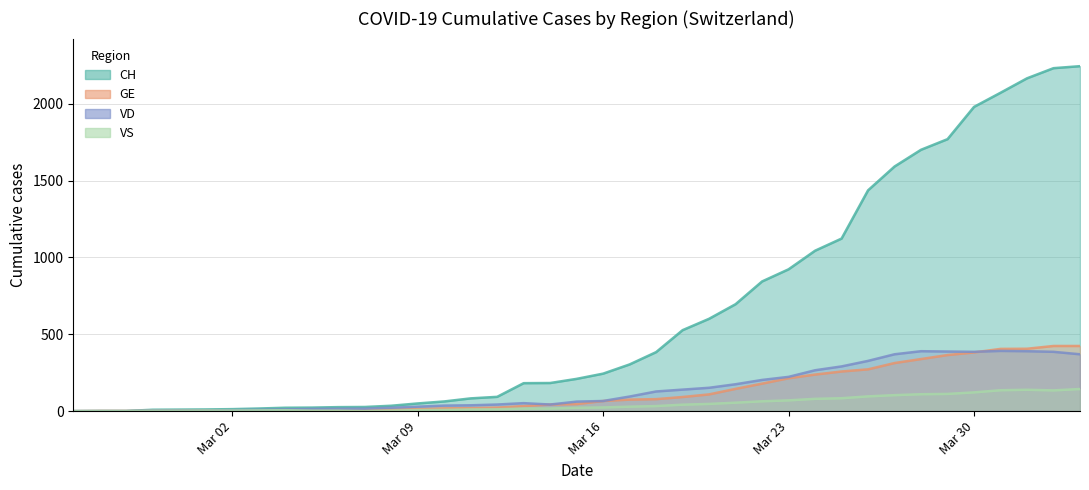

What is the sum of all VS values?

1754